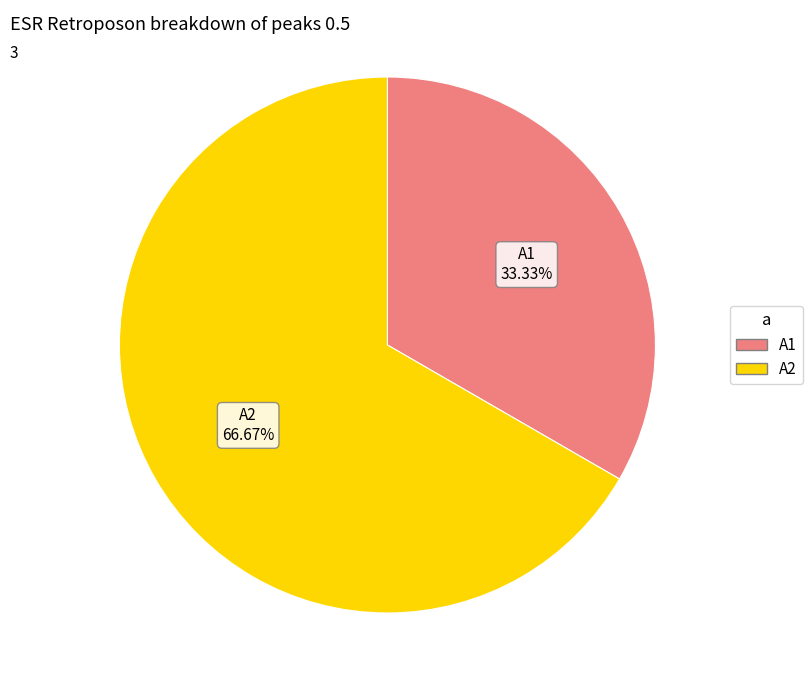

How many slices are in this pie chart?

2